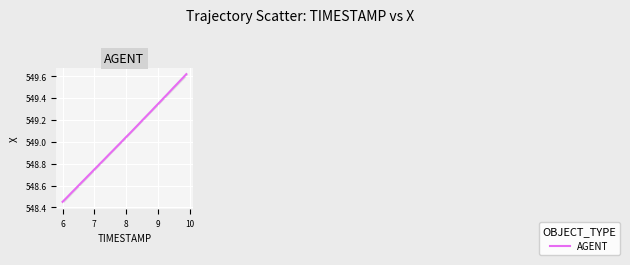

What is the difference between the maximum and minimum values?

1.2